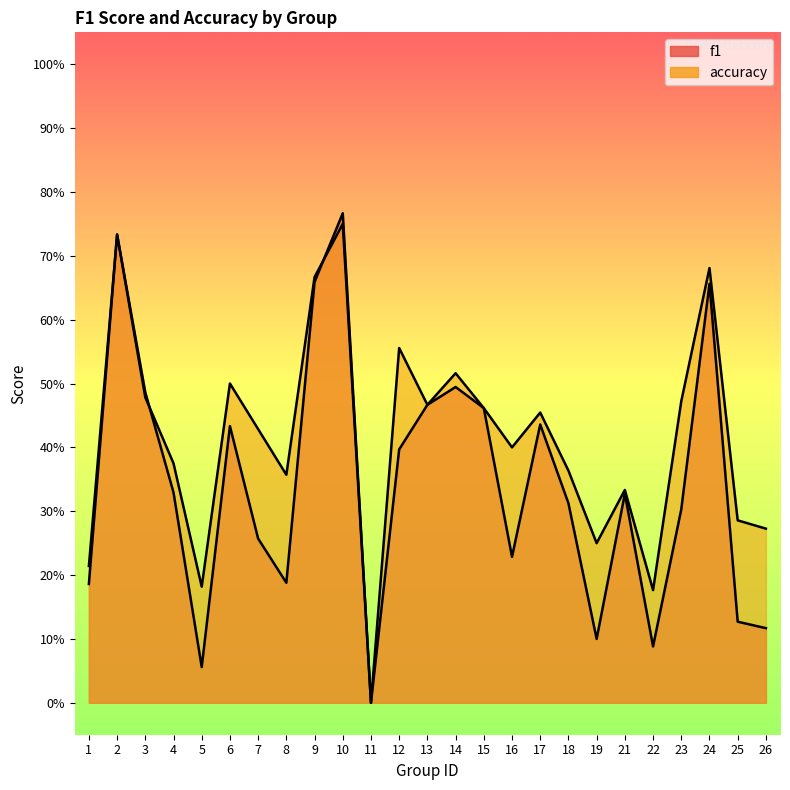

Does the chart display data point markers on the line(s)?

No